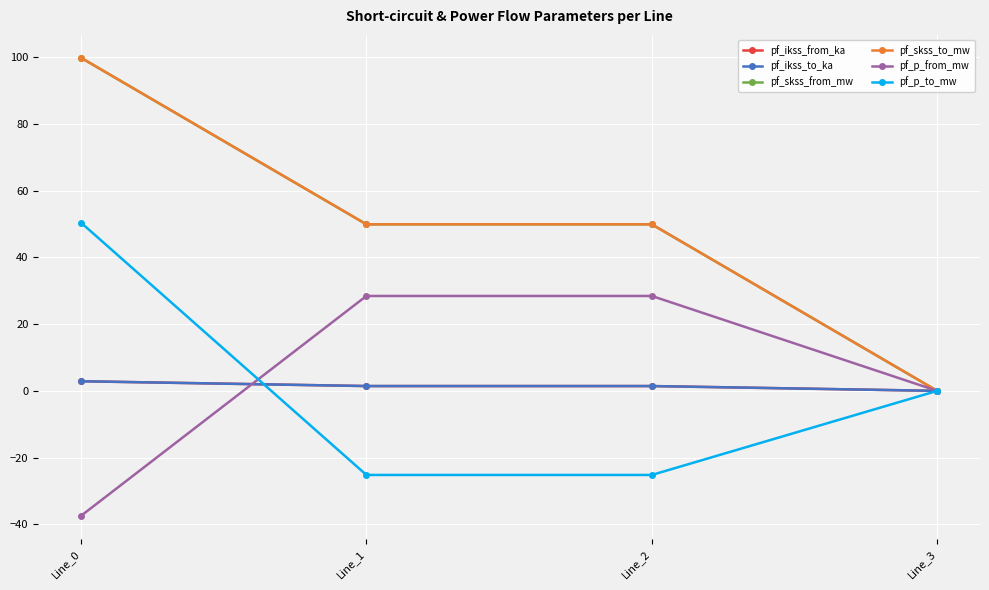

Is this an area chart (filled region under the line)?

No